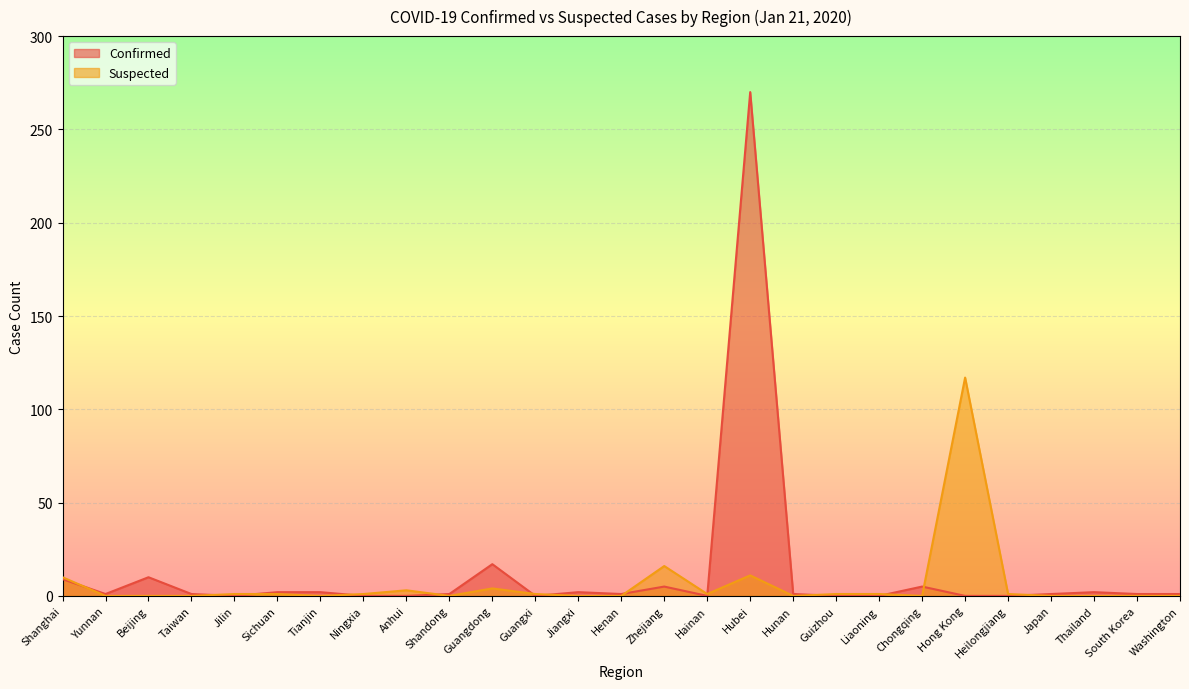

Where is Suspected nearest to the value 58?

Zhejiang